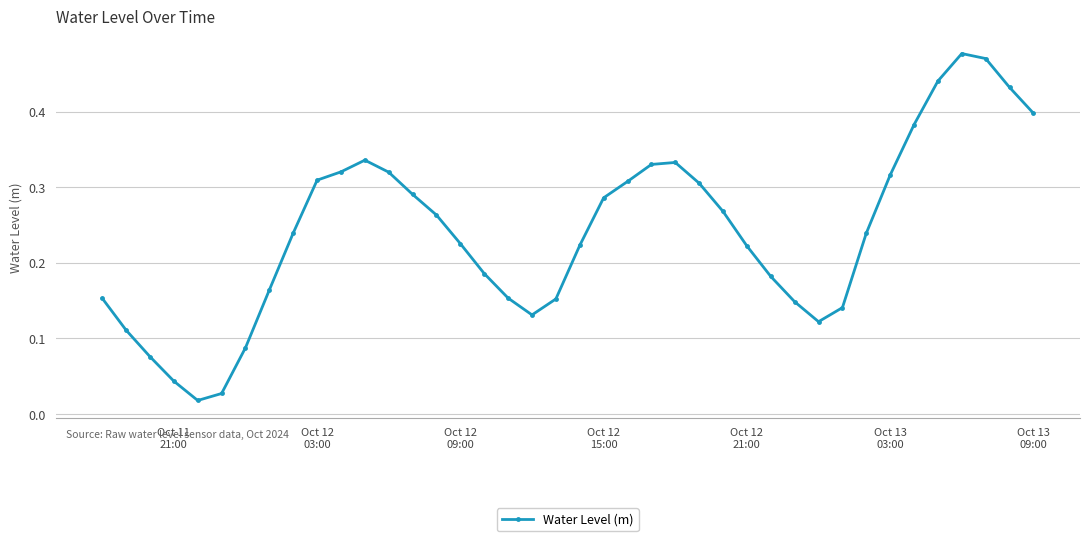

What is the sum of all values?

9.6